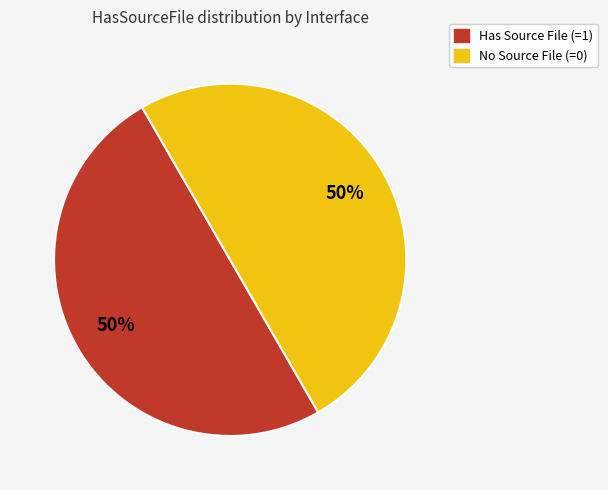

To the nearest percent, what is the average slice percentage?

50%